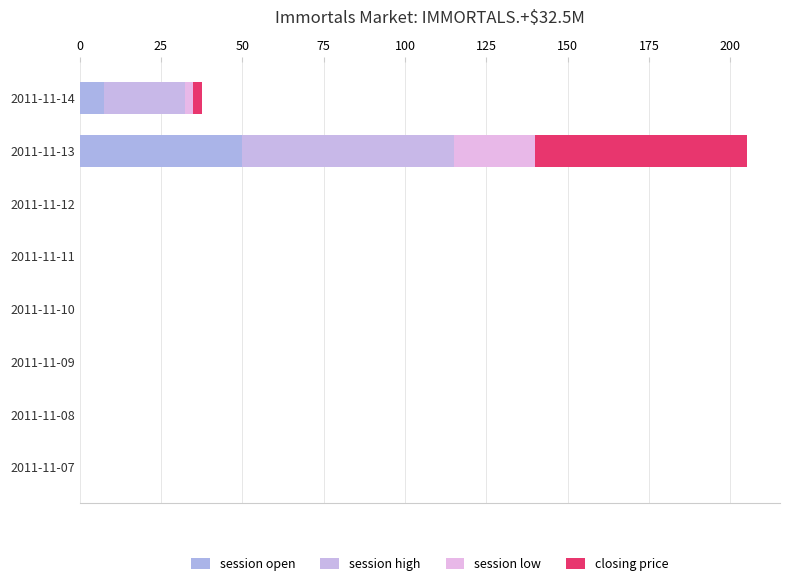

How many data points does each series have?

8